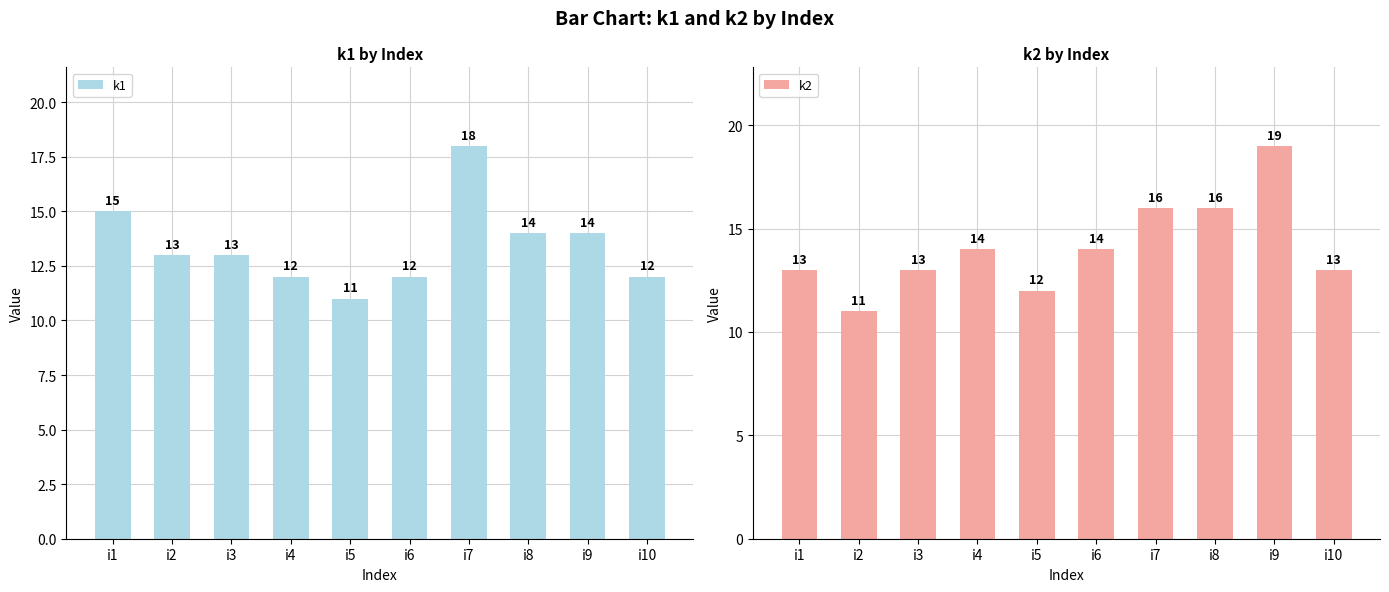

How many data points in k1 are above 13?

4